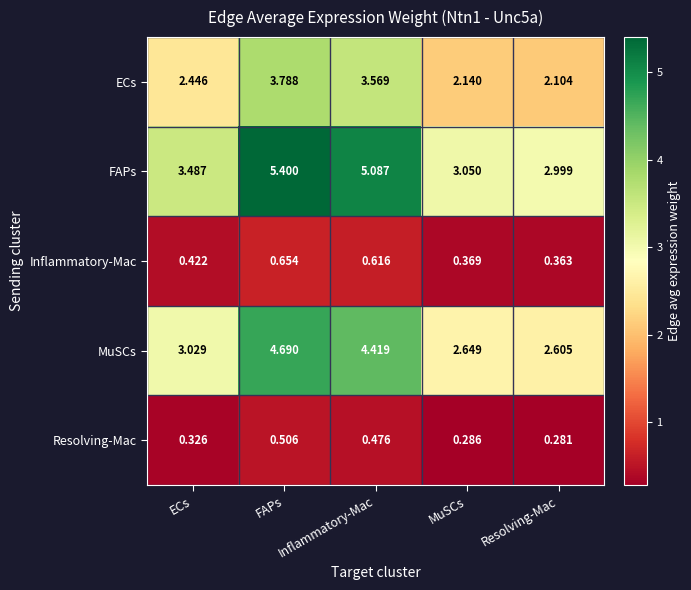

At which category is the sum across all series the highest?

FAPs